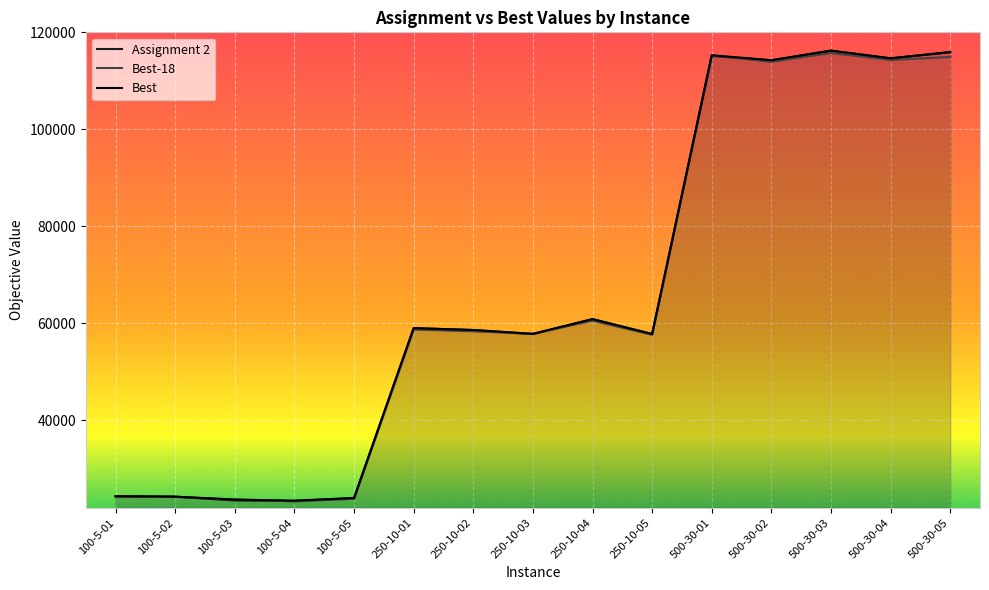

Reading right to left, extract all data points from this chart.

Assignment 2: 115928	114645	116228	114246	115154	57801	60875	57821	58629	59021	23991	23389	23496	24274	24381
Best-18: 114938	114300	115741	113926	115249	57645	60552	57835	58362	58711	23826	23294	23676	24225	24179
Best: 115928	114645	116228	114246	115278	57801	60875	57835	58629	59021	23991	23448	23676	24274	24381